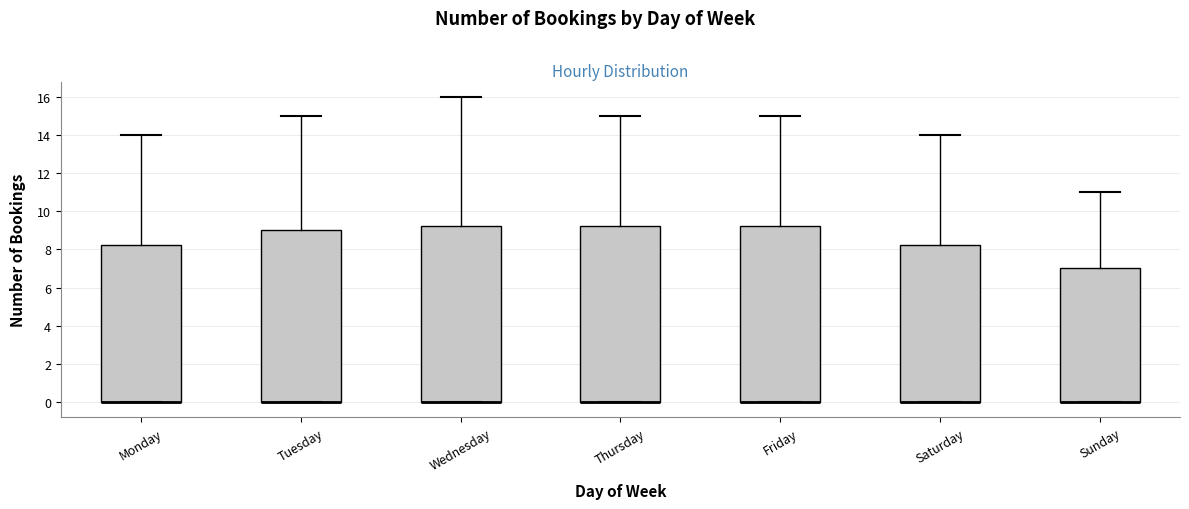

Where is the lower edge of the box for Tuesday on the y-axis? The values are not printed on the chart, so give them approximately, as read against the axis.

0.0